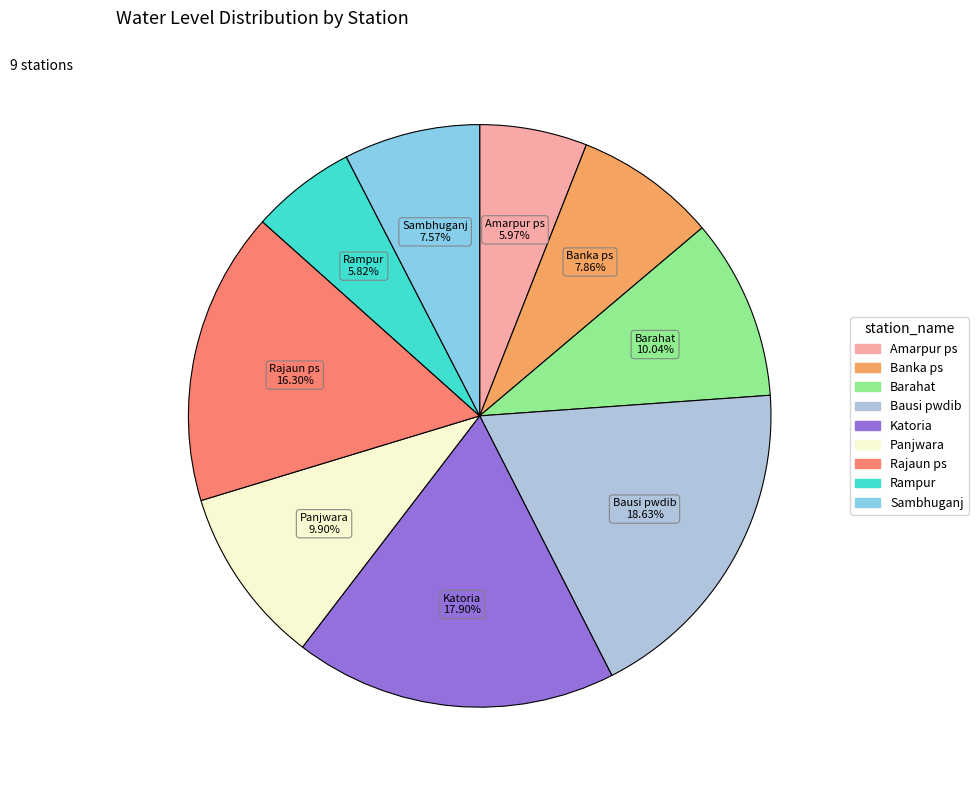

Count the number of slices in the pie.

9